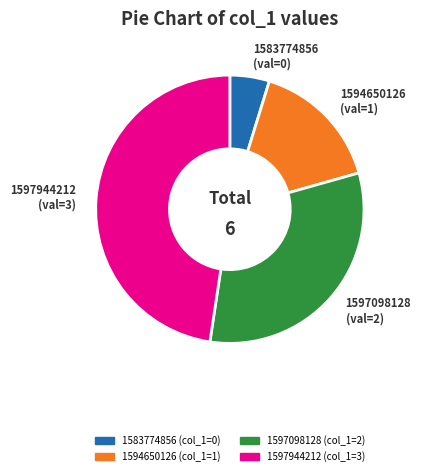

Does any single category account for the majority?

No